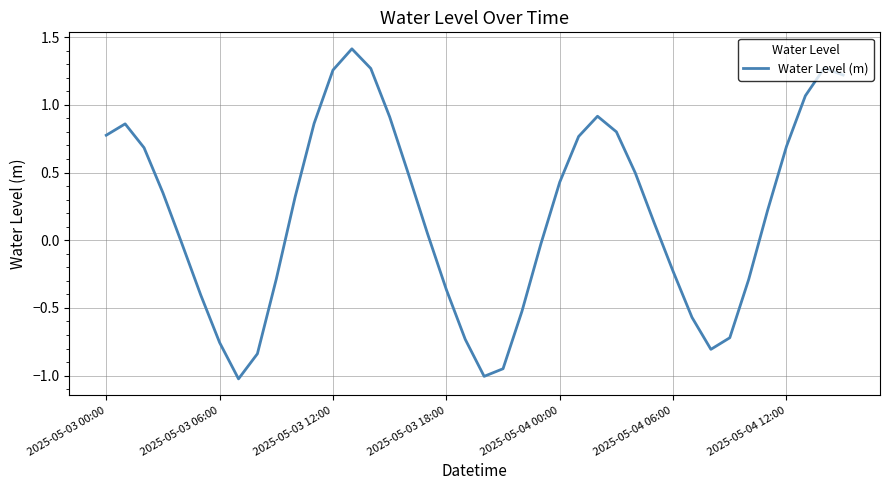

What is the minimum value shown in the chart?

-1.0